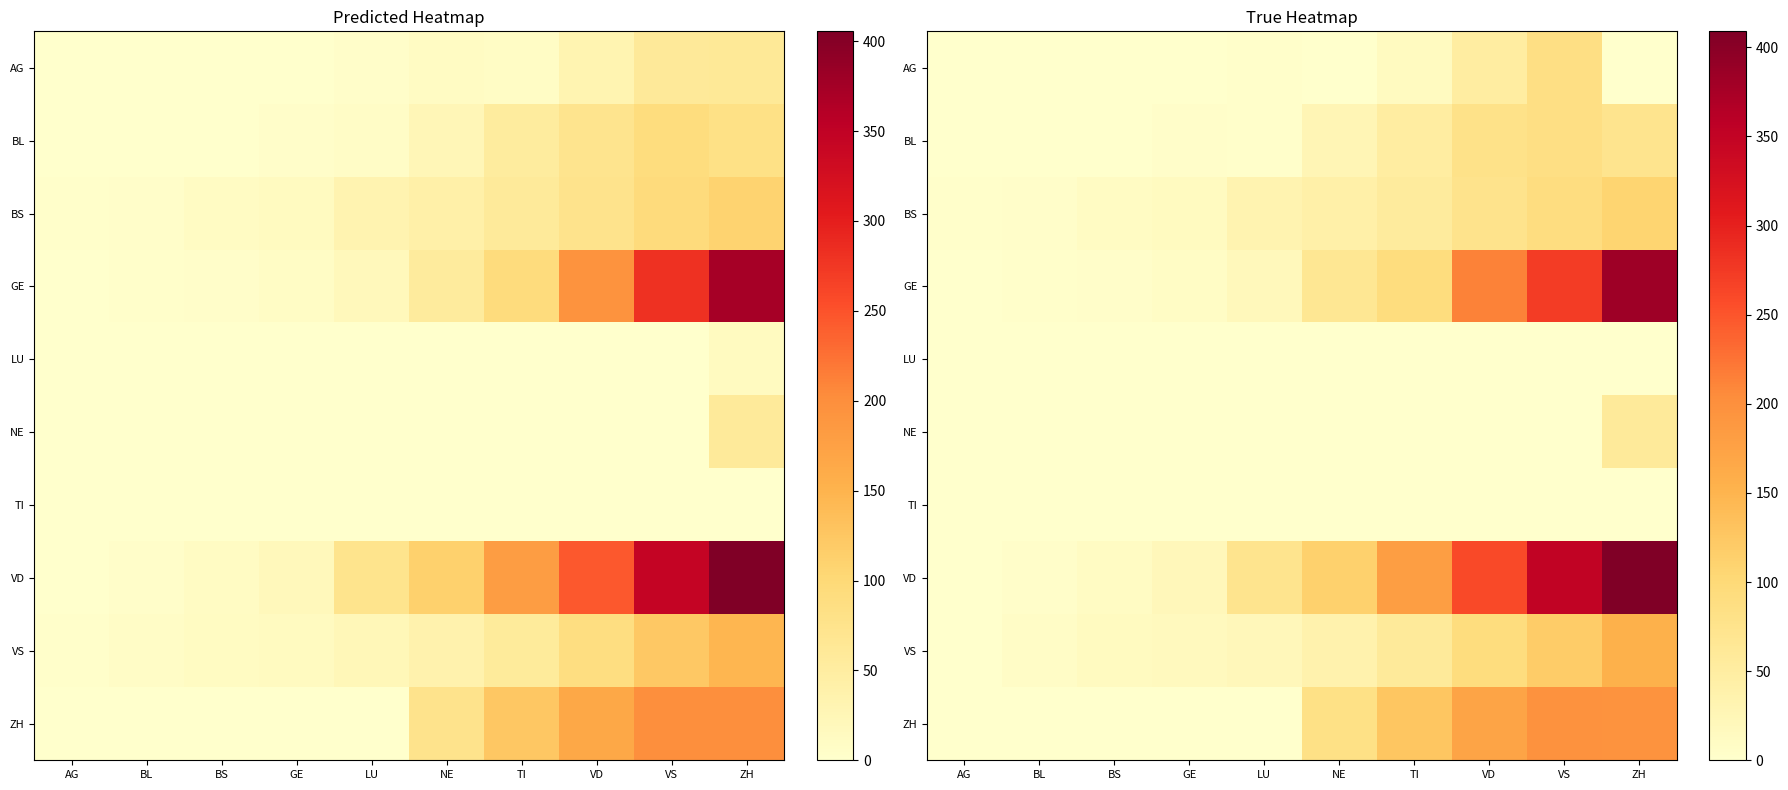

Is the value of ZH at NE greater than the value of BL at AG?

Yes